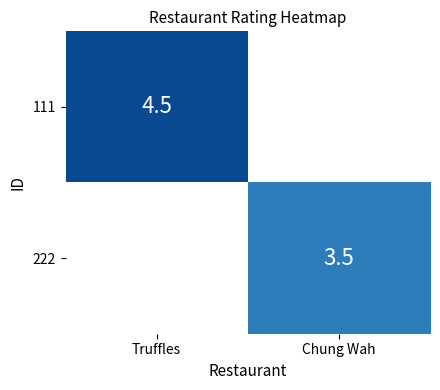

True or false: 111 has a value of 2.6 at Truffles.

False